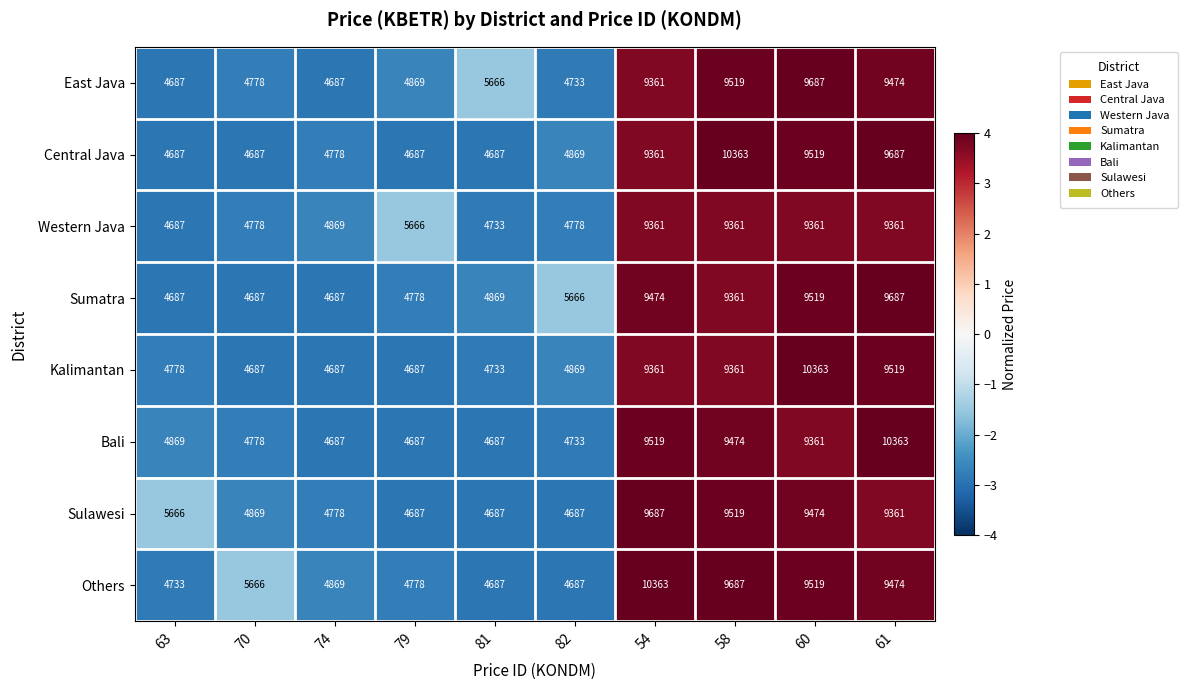

What is the difference between the highest and lowest values at 60?

1002